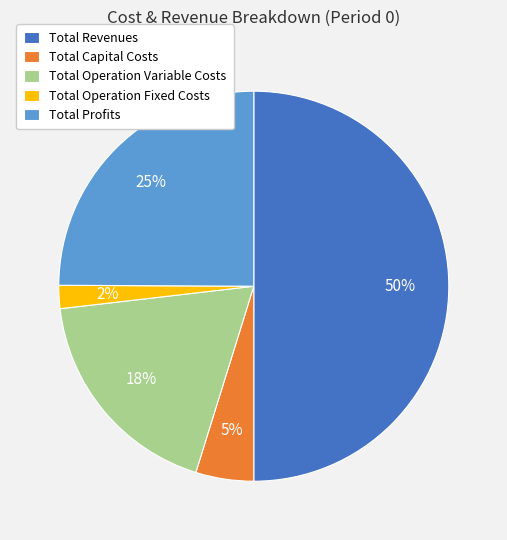

To the nearest percent, what is the difference between the largest and smallest slice percentages?

48%